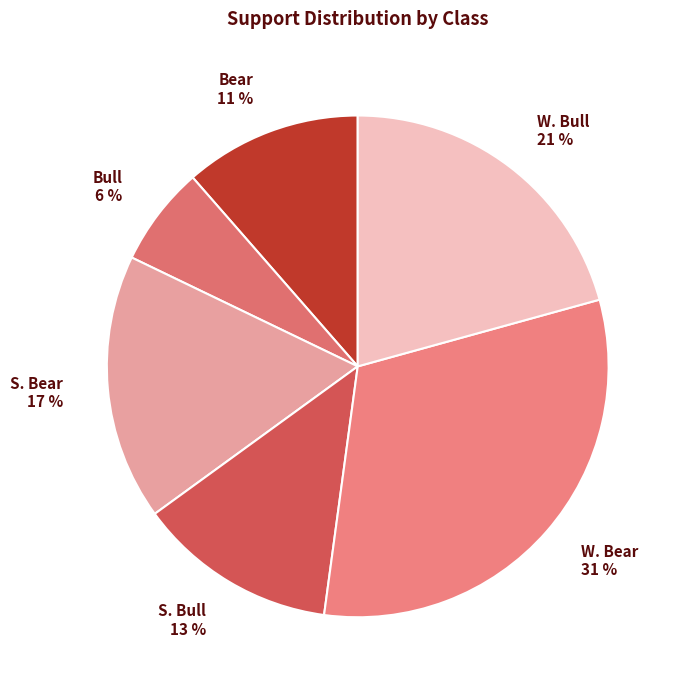

Is there a majority slice in this chart?

No